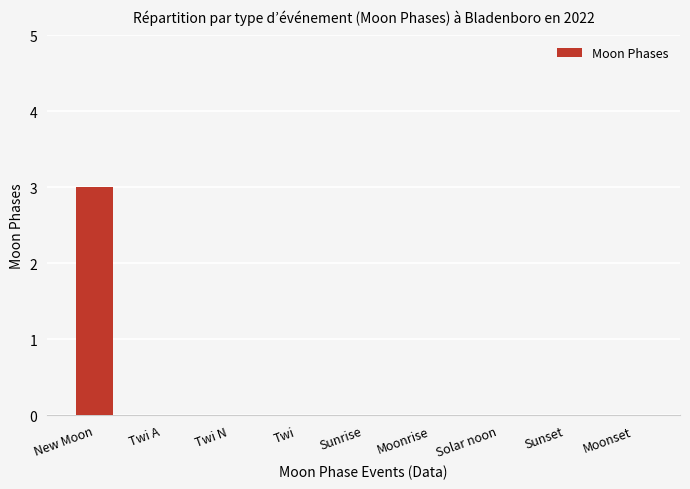

Reading left to right, extract all data points from this chart.

New Moon=3	Twi A=0	Twi N=0	Twi=0	Sunrise=0	Moonrise=0	Solar noon=0	Sunset=0	Moonset=0